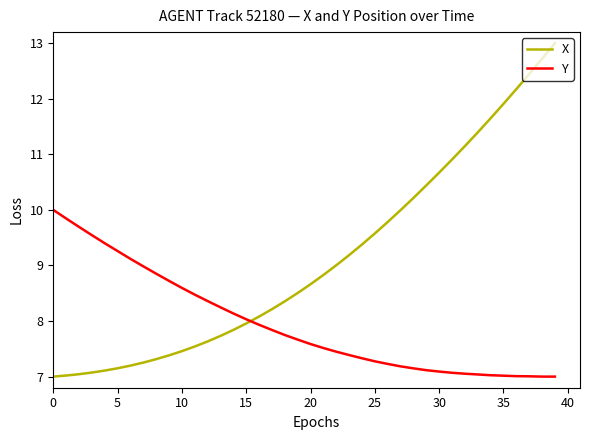

Which series has the widest spread of values?

X